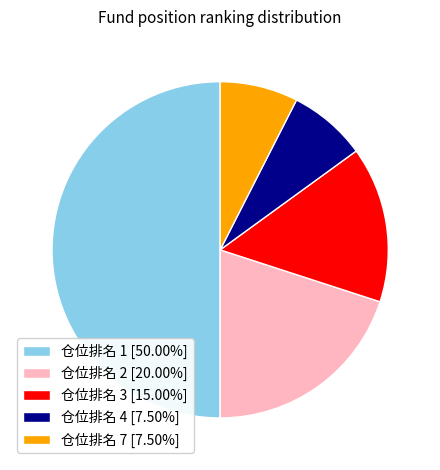

Do 仓位排名 1 [50.00%] and 仓位排名 2 [20.00%] together represent more than half of the pie?

Yes